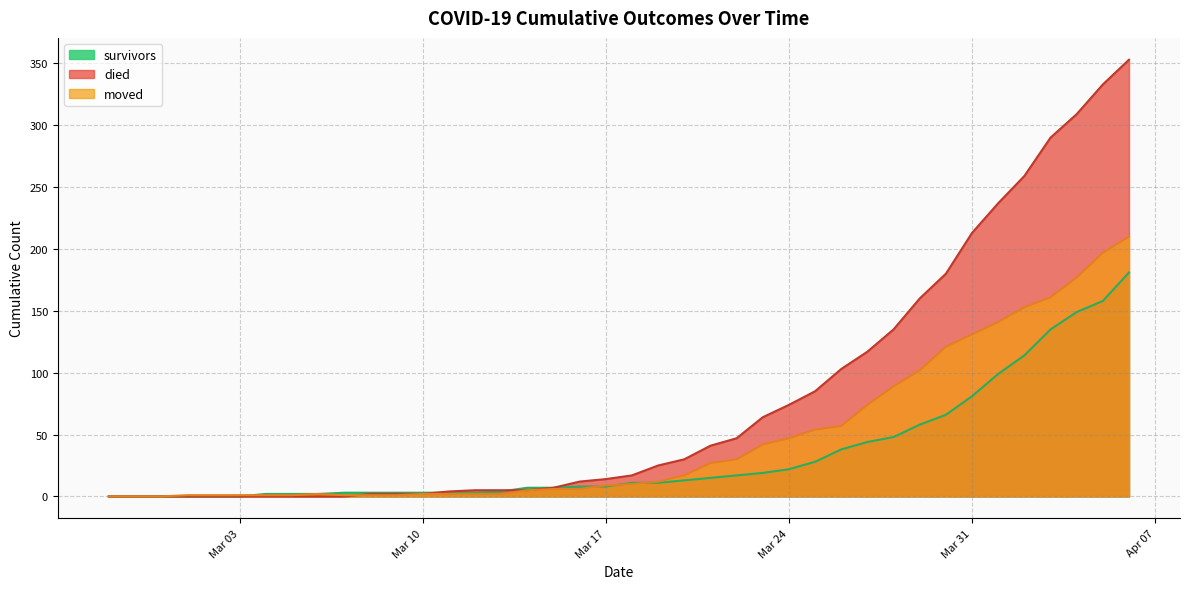

What is the sum of all survivors values?

1365